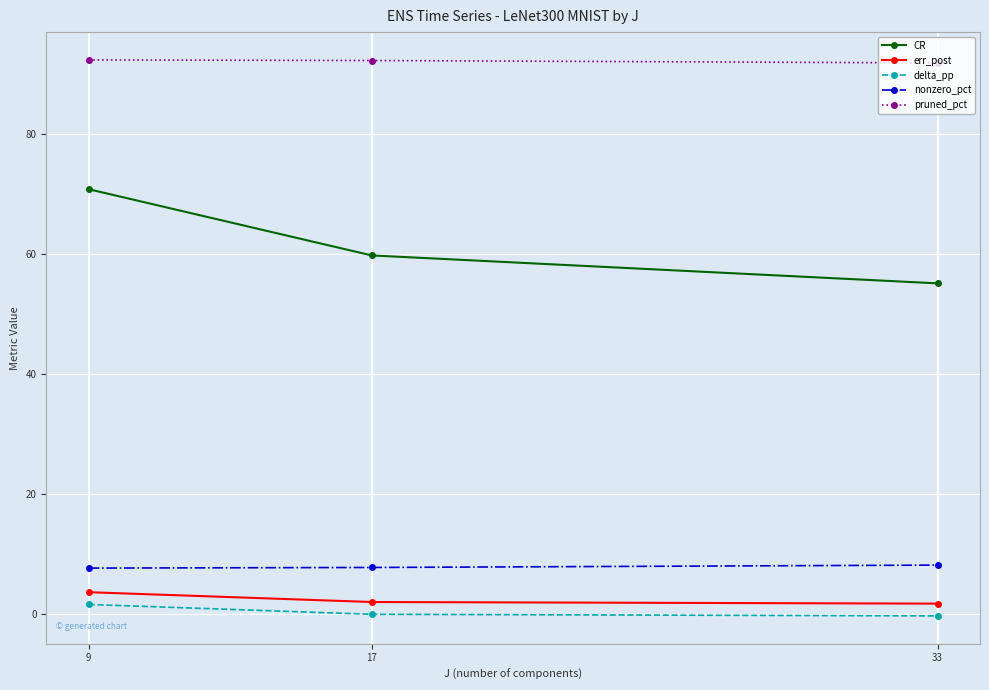

List the series in order of their peak value, highest first.

pruned_pct, CR, nonzero_pct, err_post, delta_pp